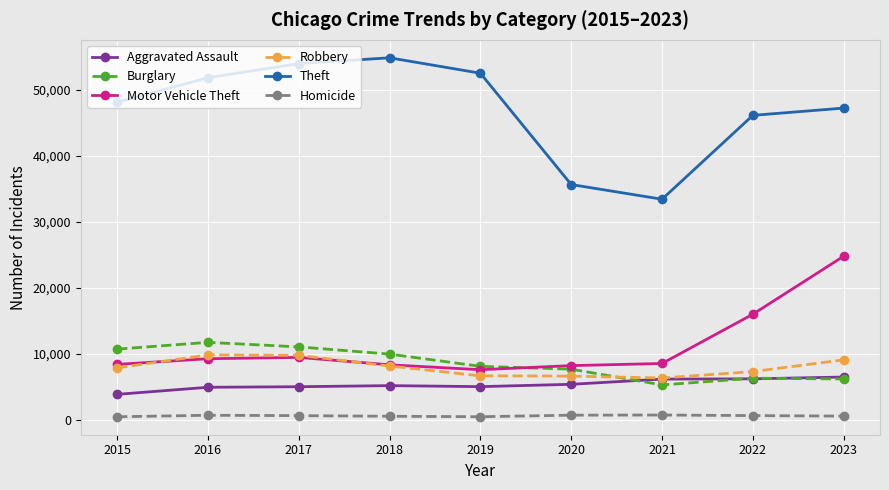

True or false: Homicide and Motor Vehicle Theft cross at least once.

False